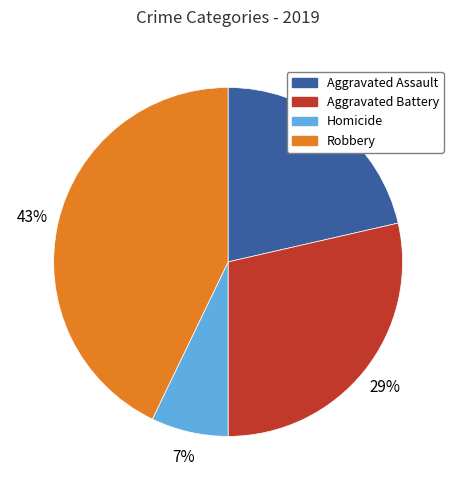

Do Robbery and Aggravated Battery together represent more than half of the pie?

Yes